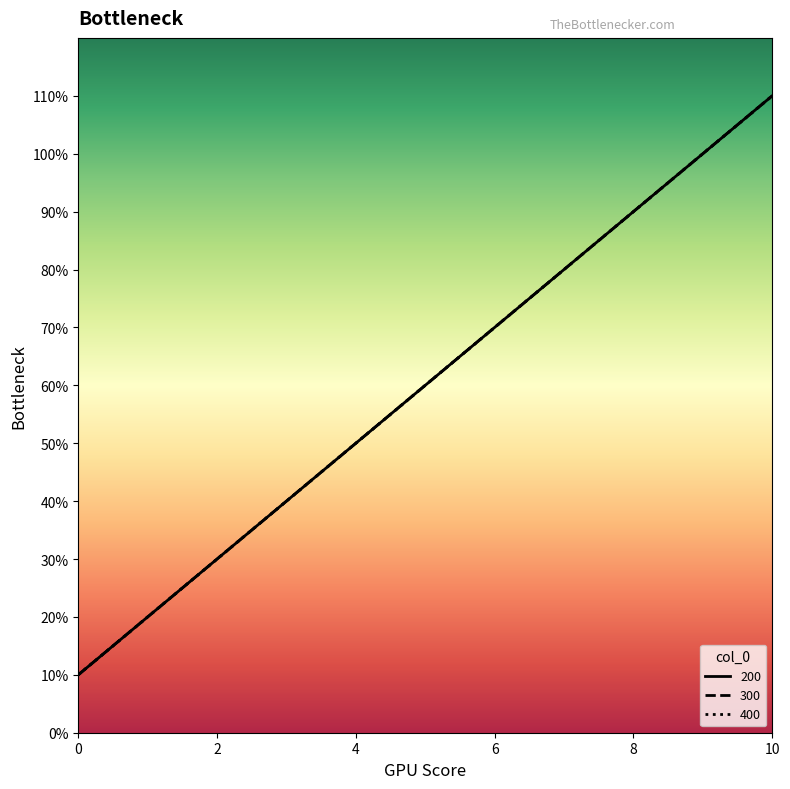

Reading right to left, what are all the values shown in this chart?

200: 1.1	1.0	0.9	0.8	0.7	0.6	0.5	0.4	0.3	0.2	0.1
300: 1.1	1.0	0.9	0.8	0.7	0.6	0.5	0.4	0.3	0.2	0.1
400: 1.1	1.0	0.9	0.8	0.7	0.6	0.5	0.4	0.3	0.2	0.1